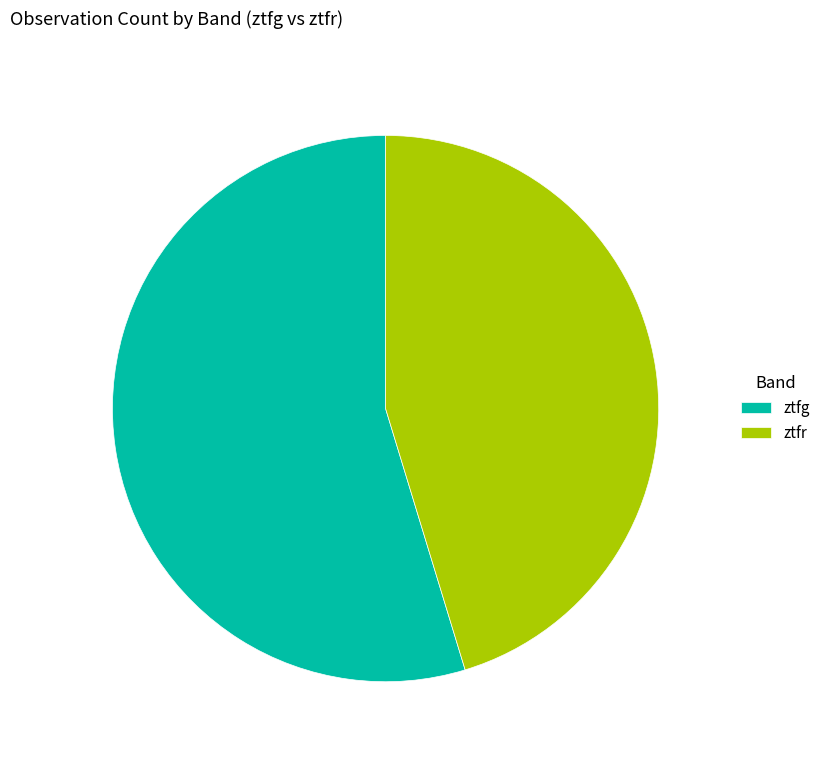

Is the sum of ztfg and ztfr greater than half?

Yes